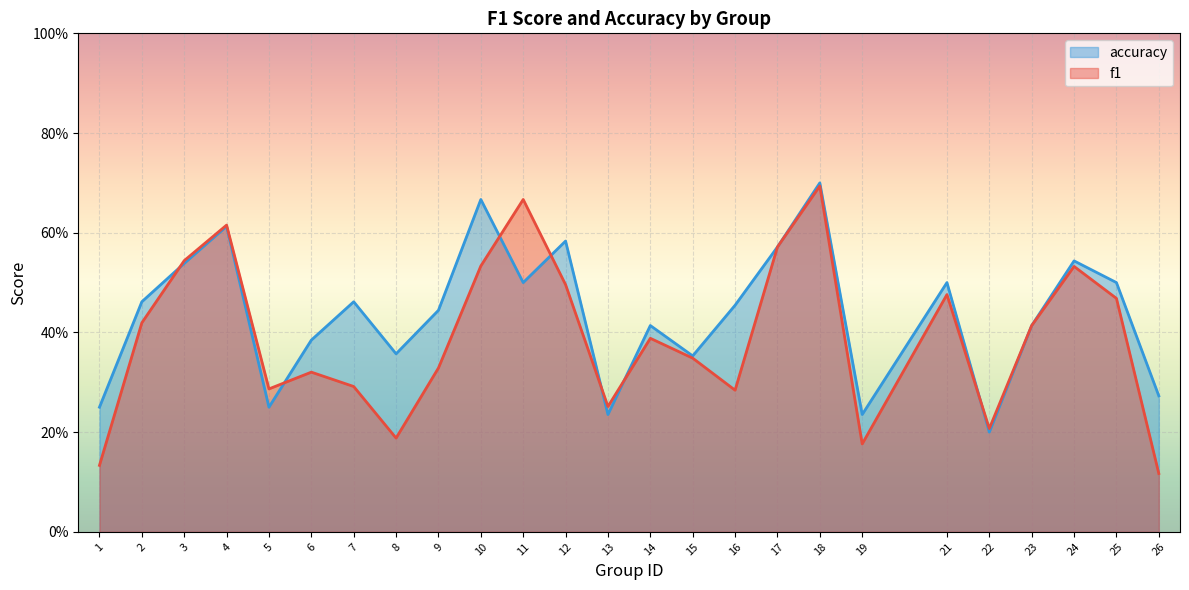

Which series has the largest range (max minus min)?

f1